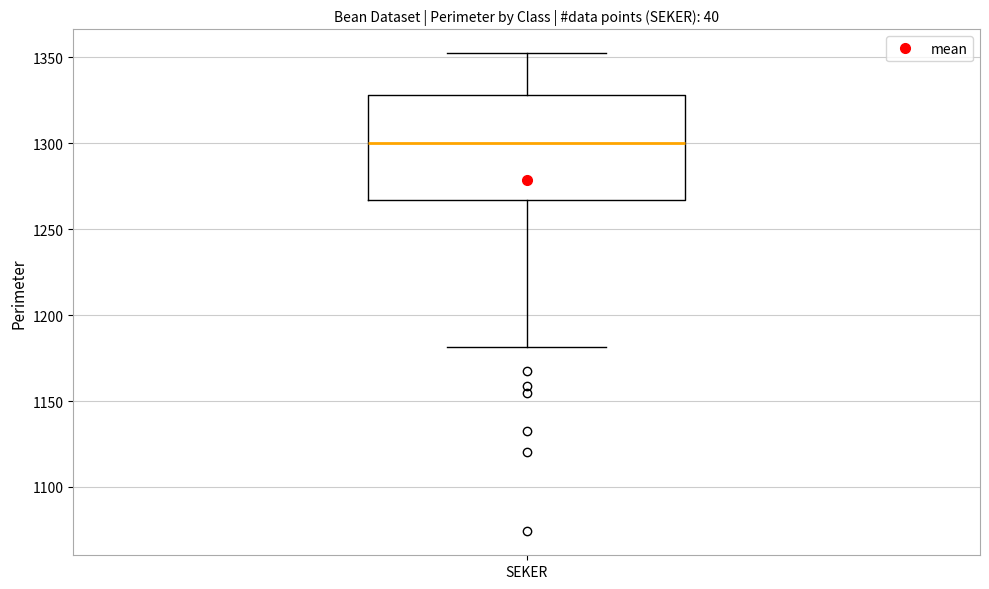

Where is the lower edge of the box for SEKER on the y-axis? The values are not printed on the chart, so give them approximately, as read against the axis.

1265